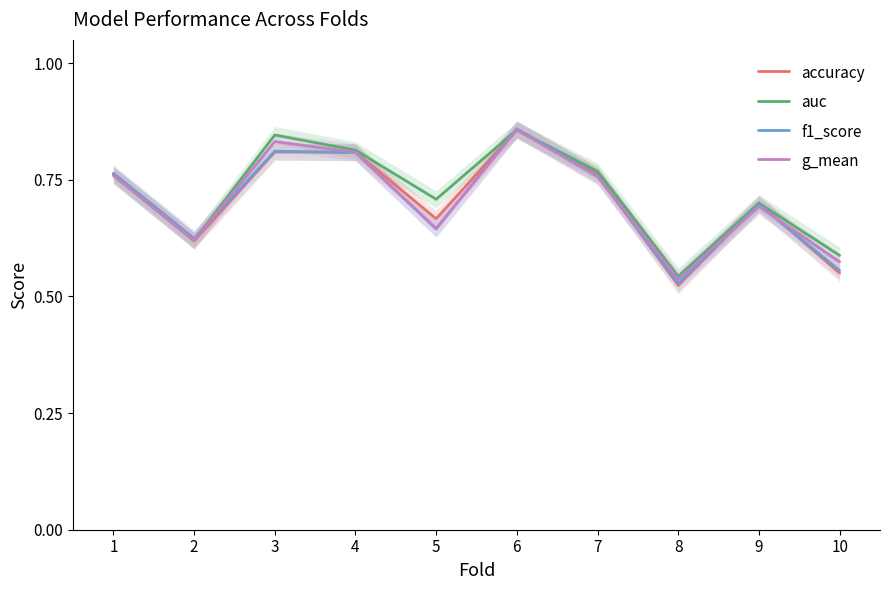

True or false: accuracy has a value of 0.7 at 9.

True